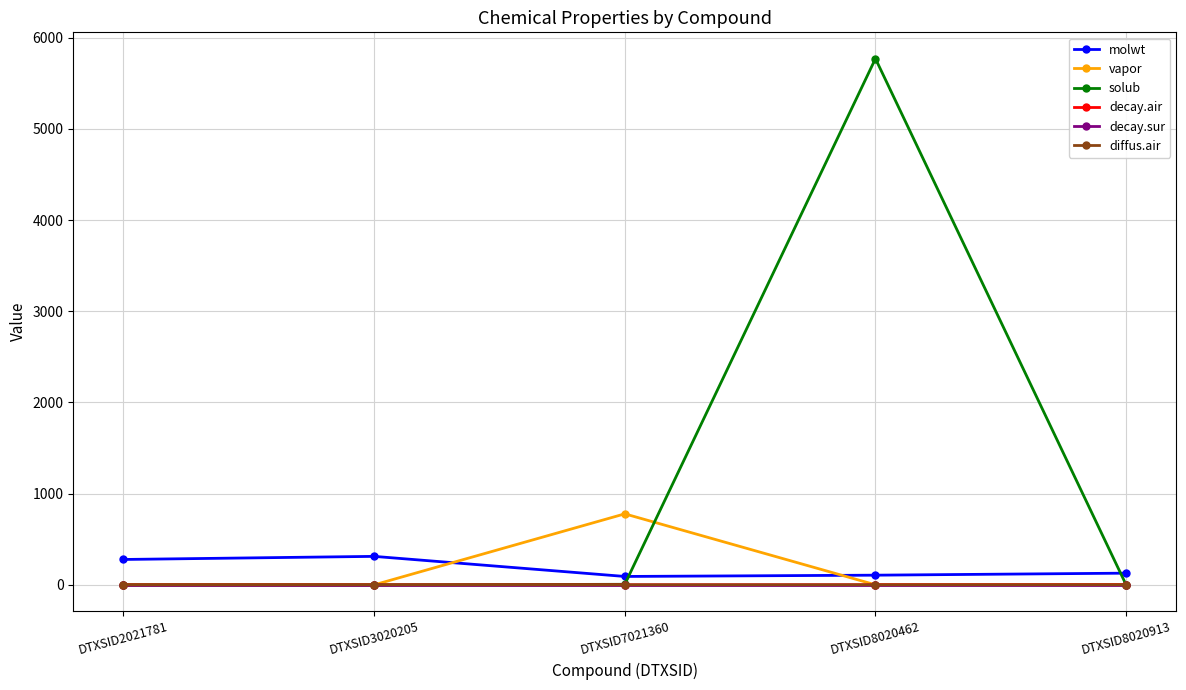

How many lines are shown in the chart?

6